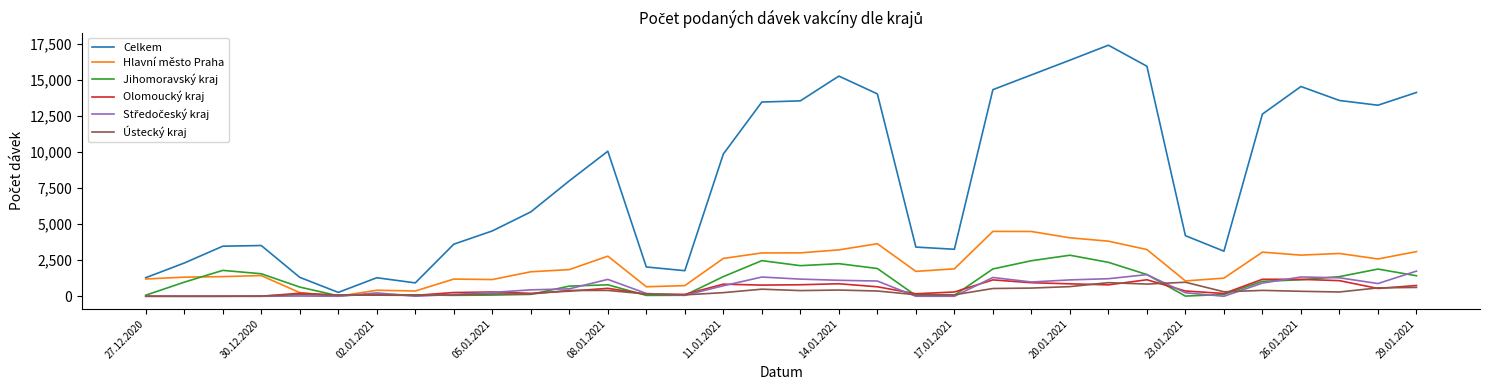

Which series has the widest spread of values?

Celkem